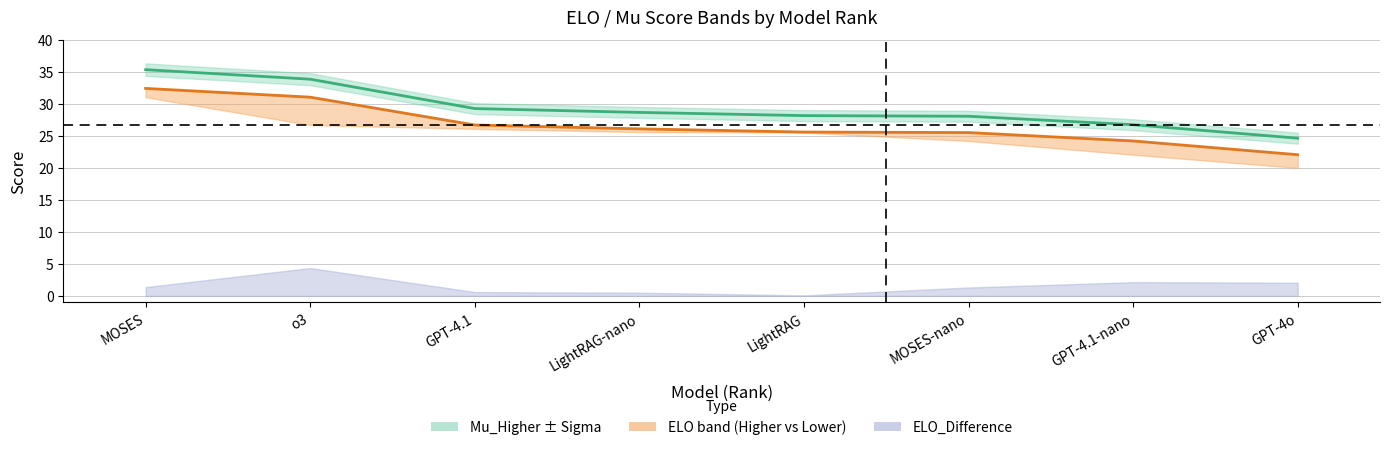

True or false: Mu_Higher and ELO_Higher intersect in this chart.

False